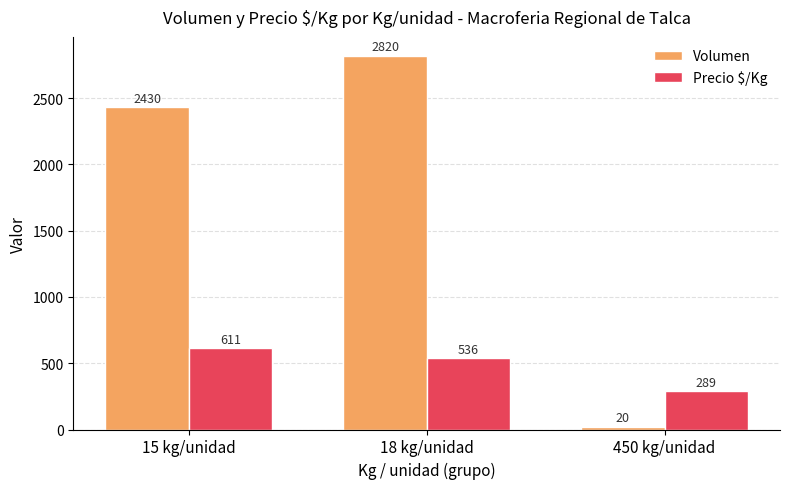

At which label is Volumen closest to 1420?

15 kg/unidad